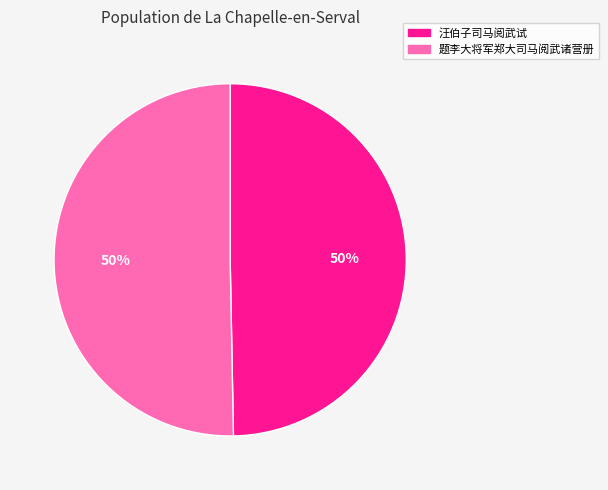

To the nearest percent, what is the average slice percentage?

50%